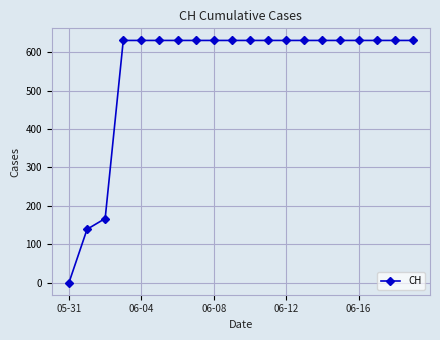

Reading left to right, list all the values displayed in this chart.

0	139	167	631	631	631	631	631	631	631	631	631	631	631	631	631	631	631	631	631